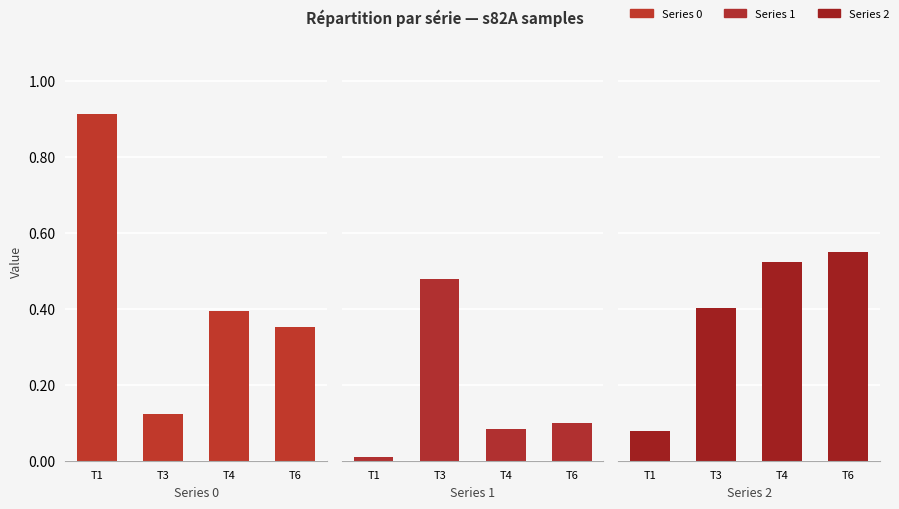

What is the difference between the 0 values at T1 and T6?

0.6